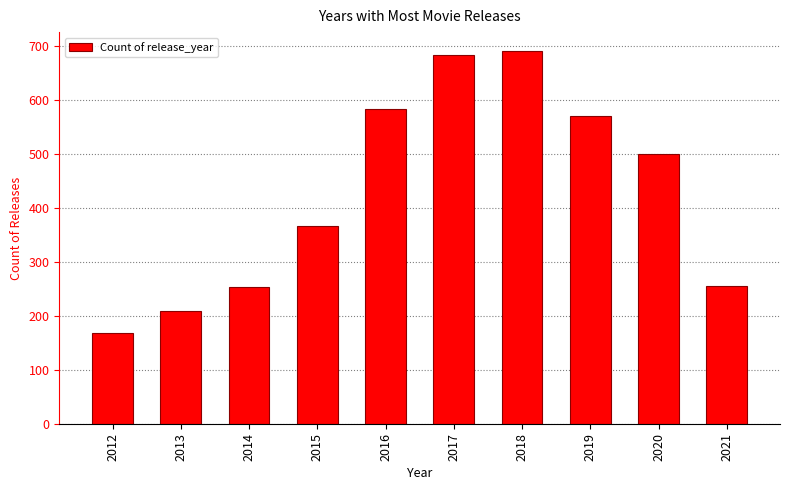

Which has a higher value, 2020 or 2015?

2020